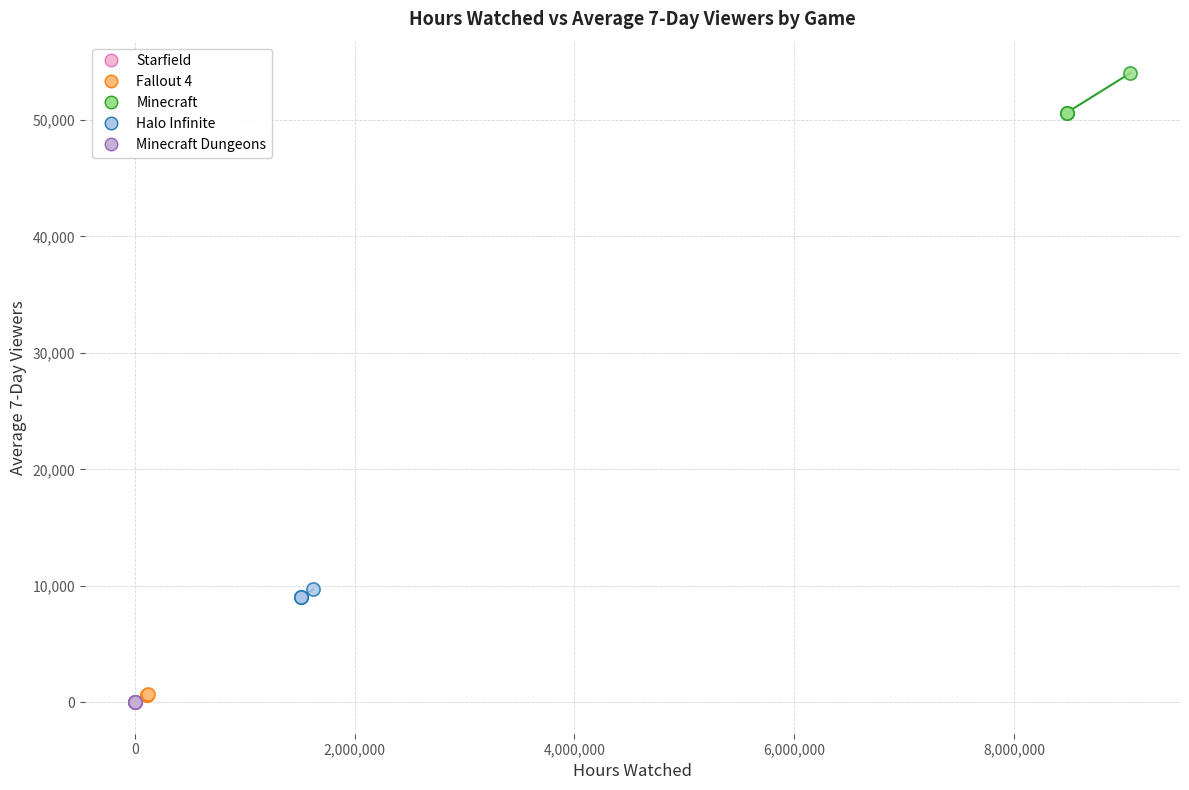

What are all the series names shown in the legend?

Starfield, Fallout 4, Minecraft, Halo Infinite, Minecraft Dungeons